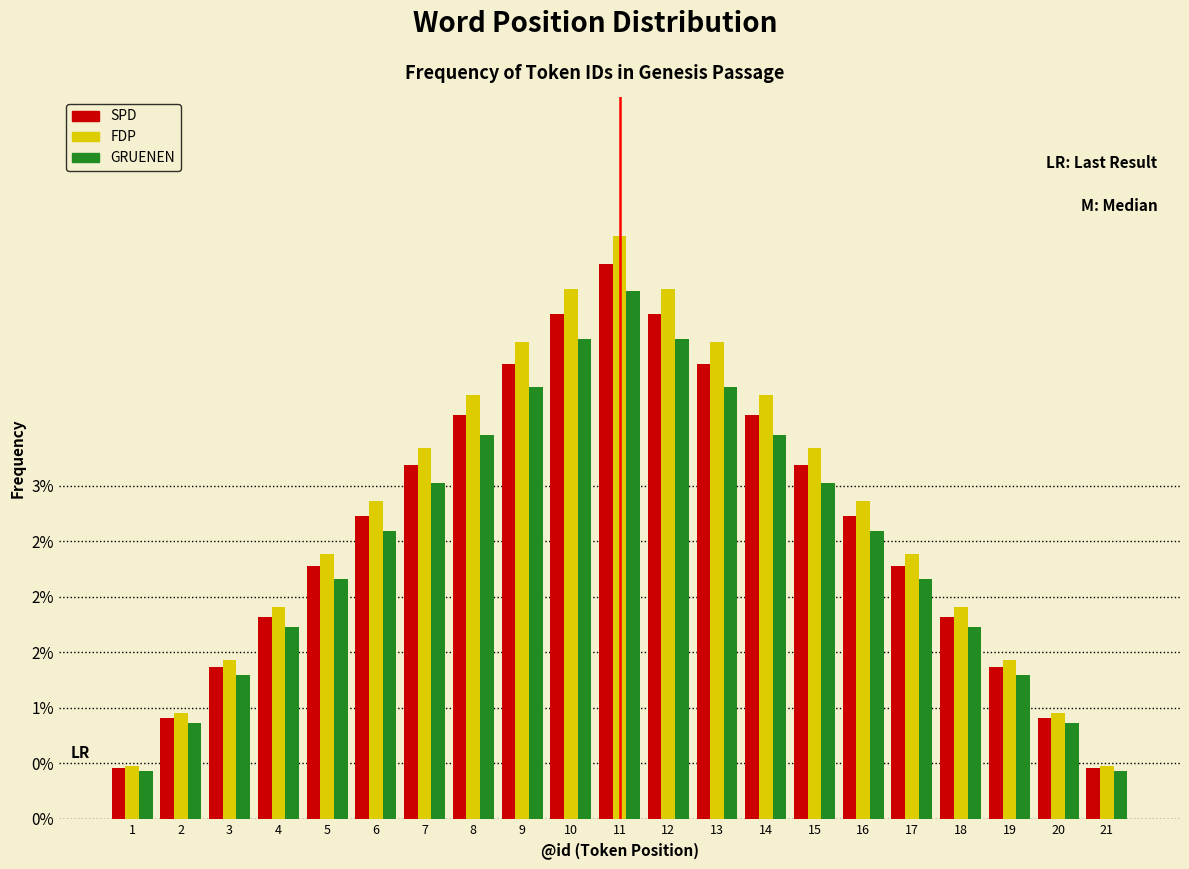

What are all the series names shown in the legend?

SPD, FDP, GRUENEN